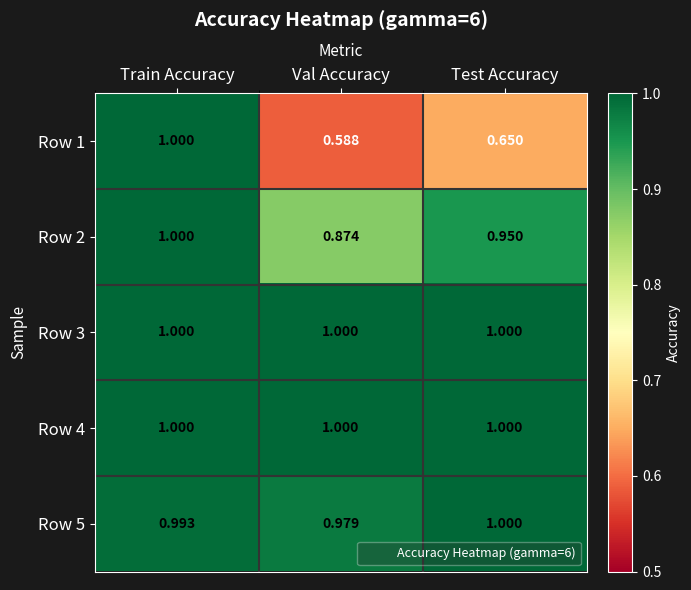

What is the greatest value displayed?

1.0